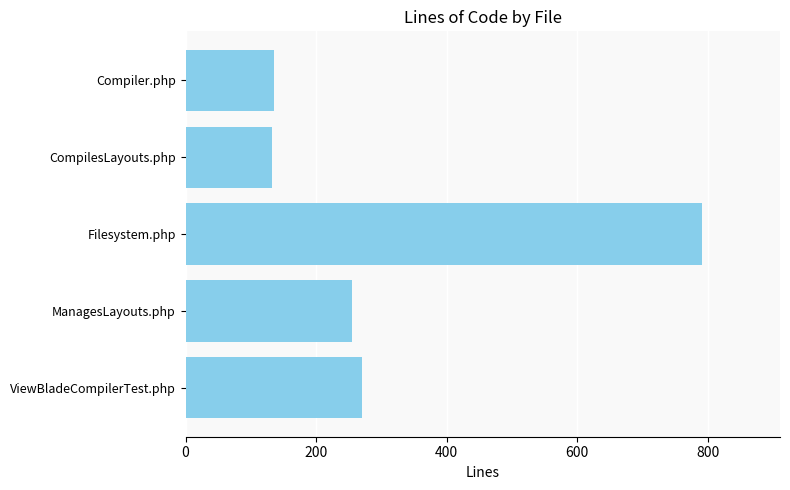

The chart shows a value of 1194 at Filesystem.php. True or false?

False